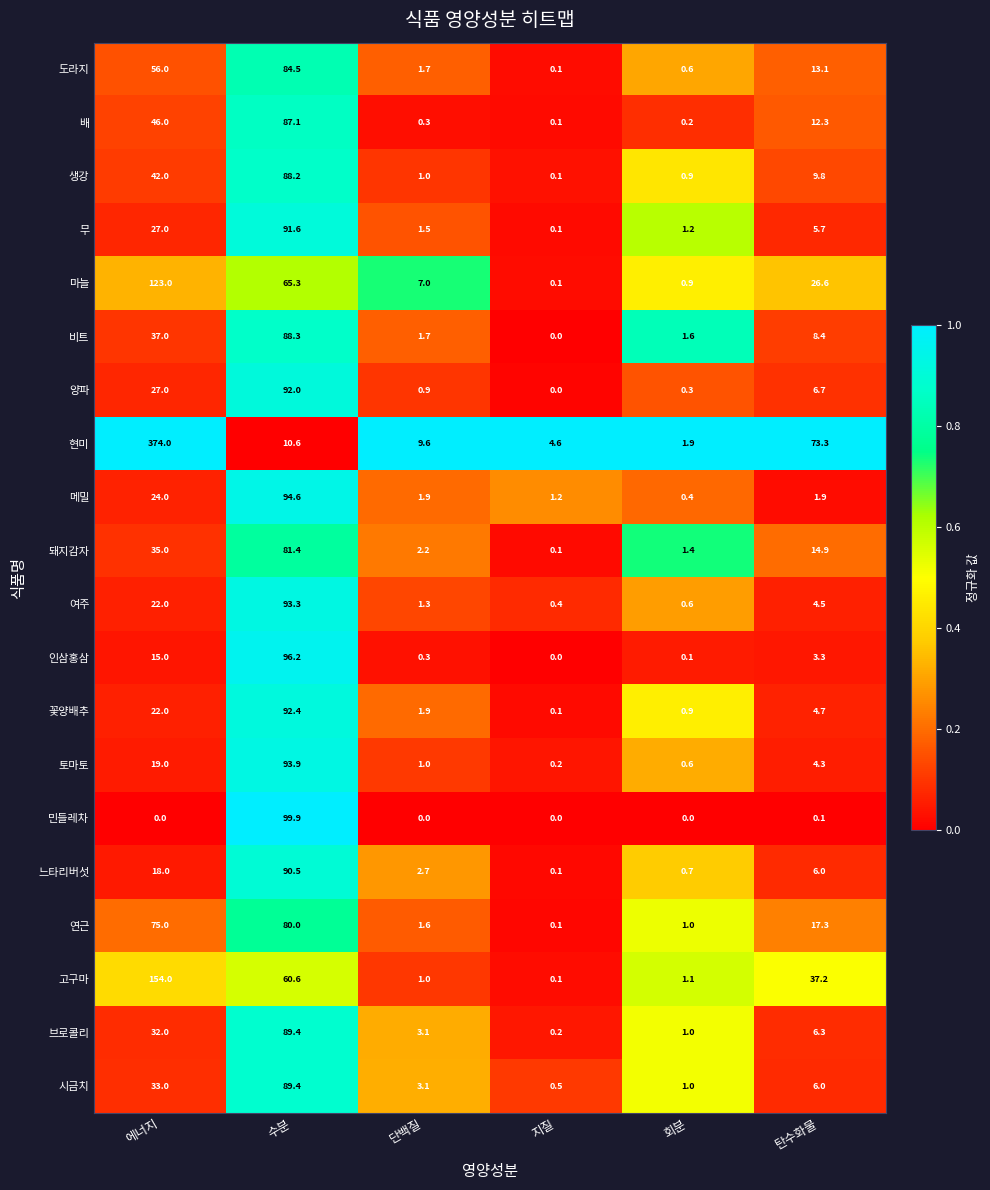

What is the difference between the maximum and minimum values in the 브로콜리 series?

89.2